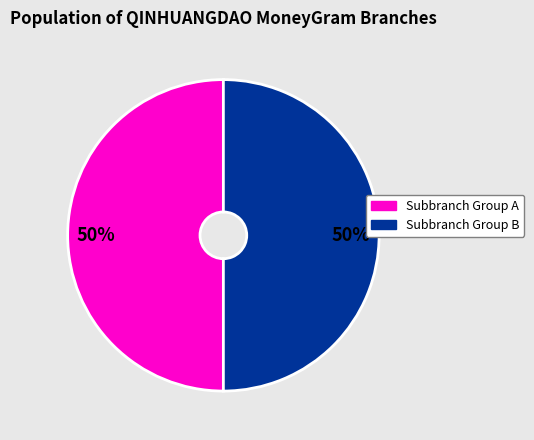

To the nearest percent, what is the average slice percentage?

50%